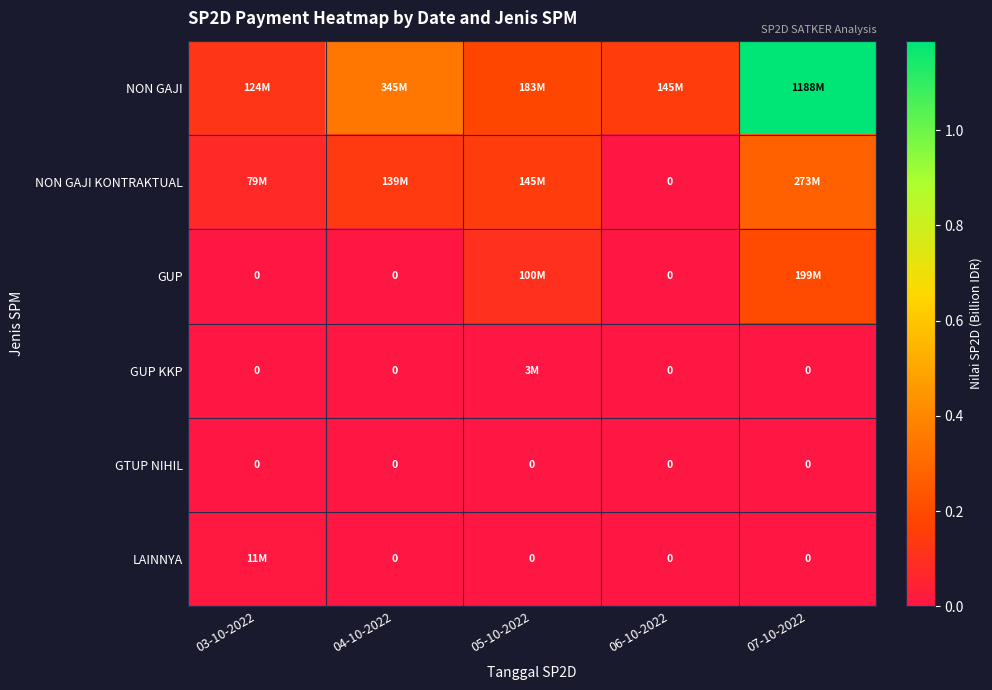

At which label does NON GAJI reach its minimum?

03-10-2022